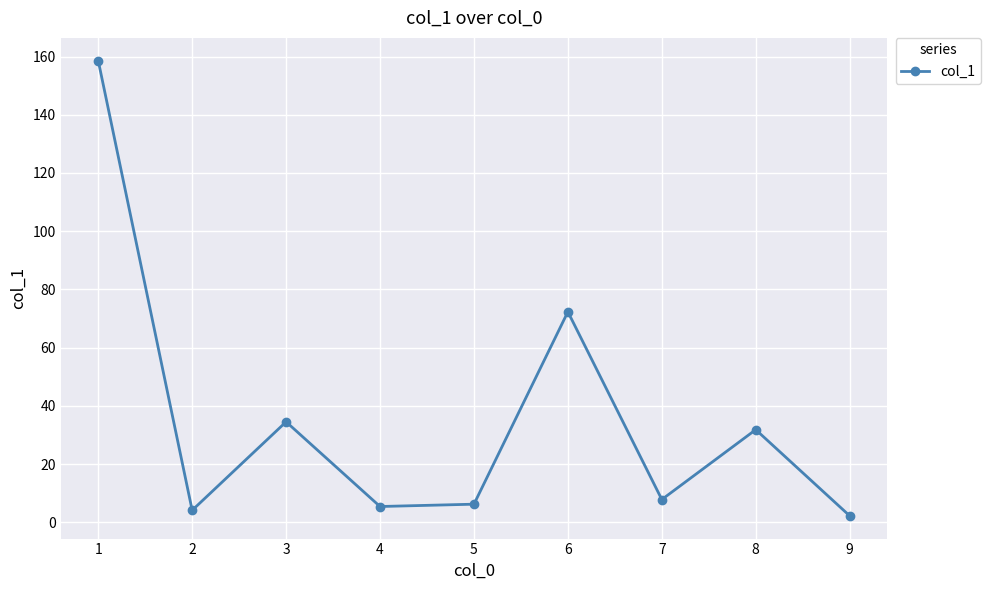

What is the difference between the maximum and second lowest values?

154.5